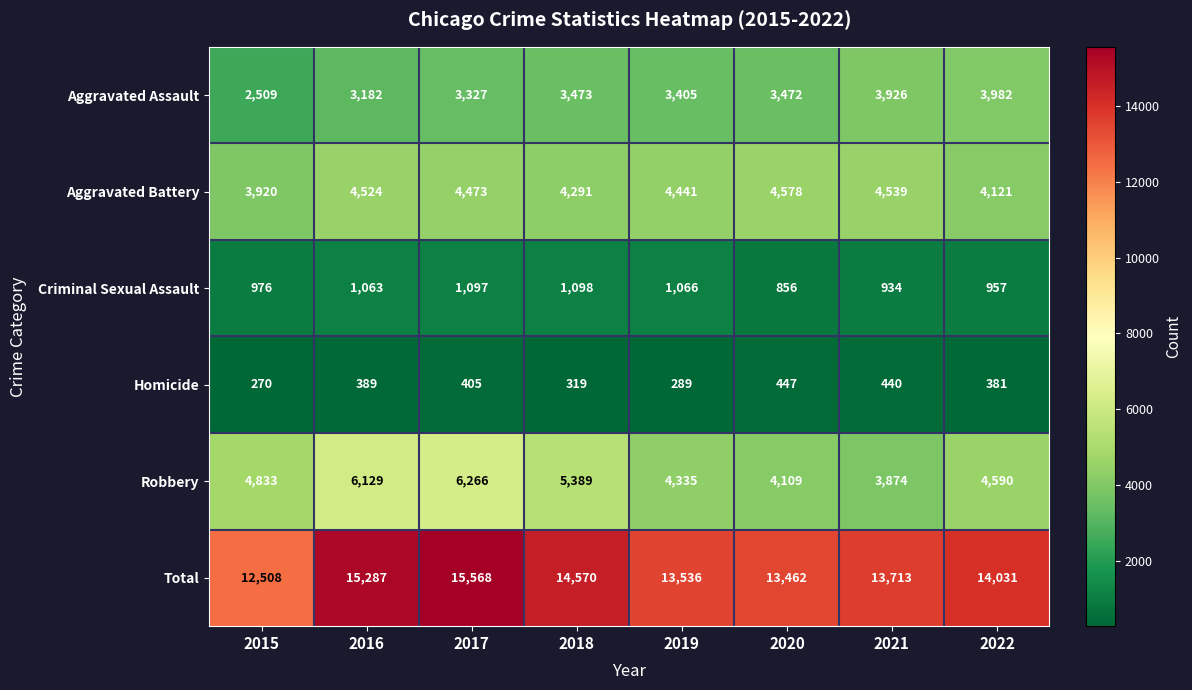

Which series has the largest total across all categories?

Total